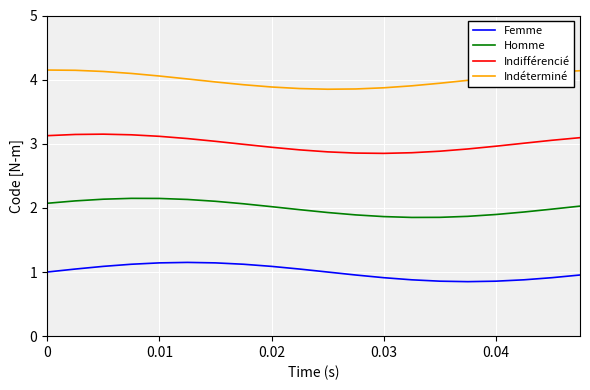

What is the difference between the second highest and second lowest values in the Indéterminé series?

0.3